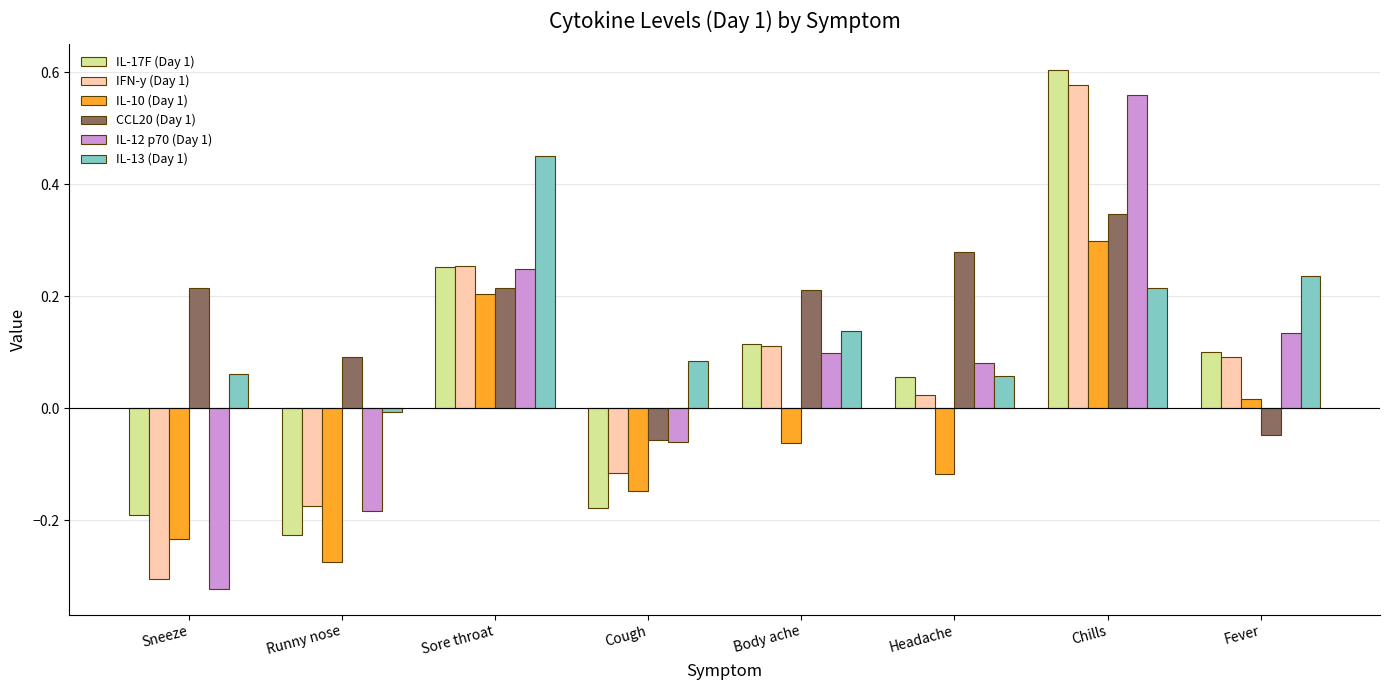

At Chills, list the series in order from smallest to largest.

IL-13 (Day 1), IL-10 (Day 1), CCL20 (Day 1), IL-12 p70 (Day 1), IFN-y (Day 1), IL-17F (Day 1)